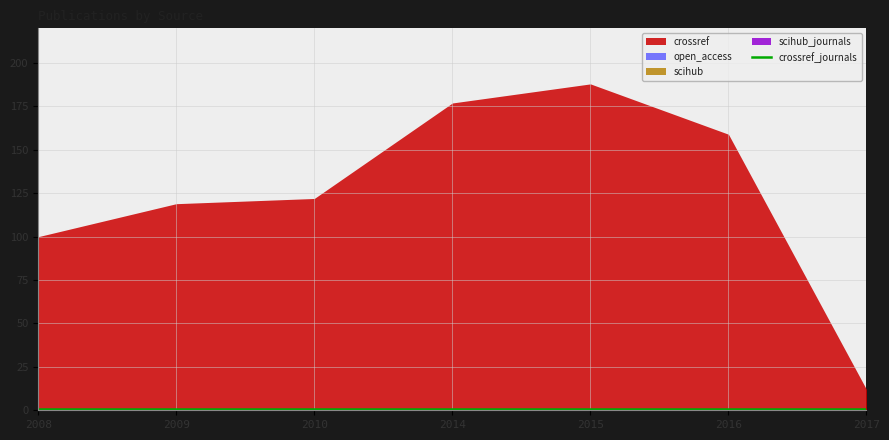

Count the number of data series in this chart.

5